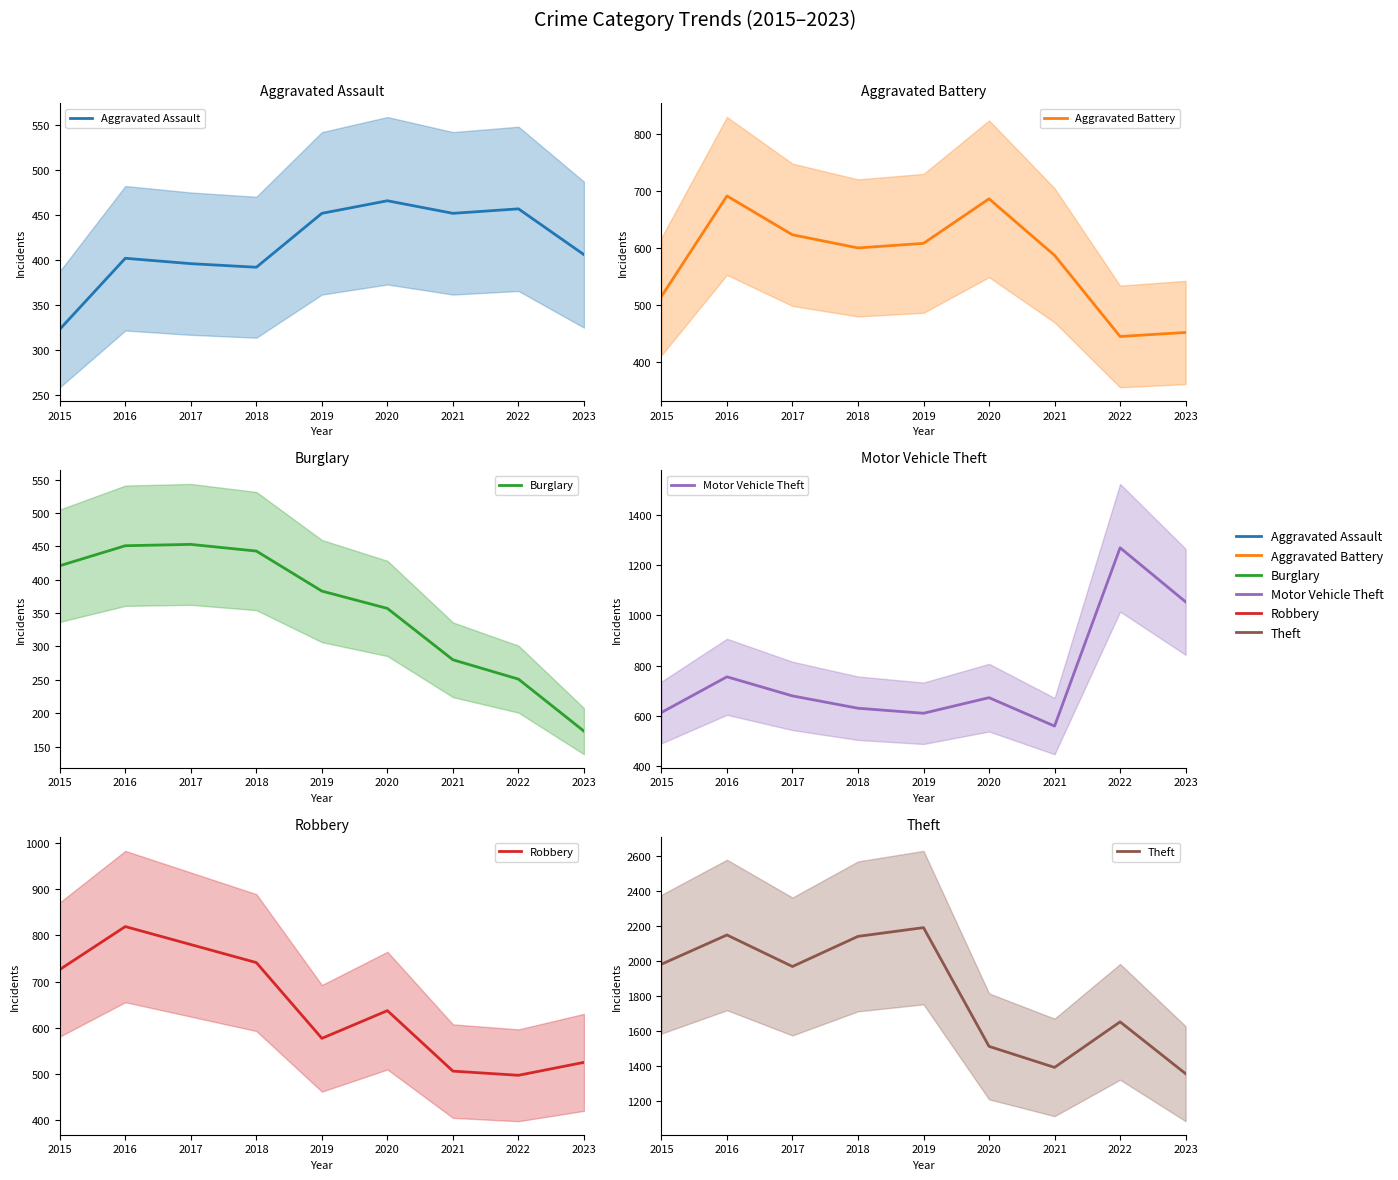

In Robbery, how many points are lower than both neighbors (excluding endpoints)?

2